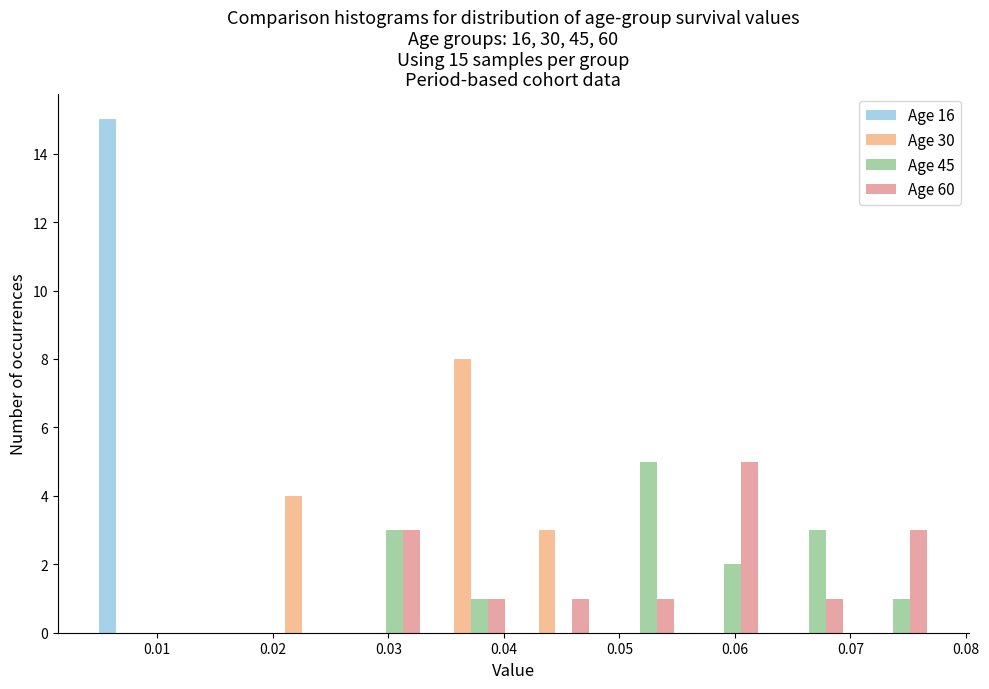

In the Age 60 series, which range on the x-axis has the tallest bar?

0.055 to 0.063